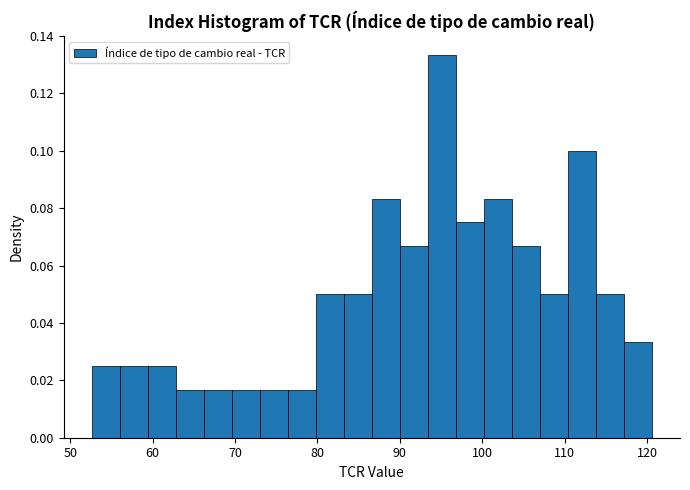

Around what value on the x-axis is the tallest bar? Give the approximate position of its centre, as read against the axis.

95